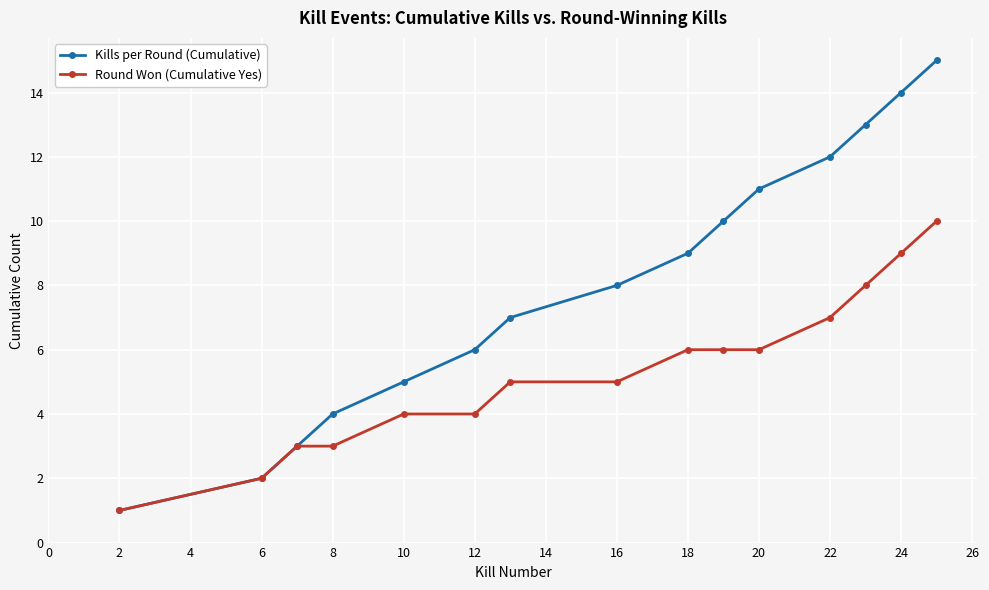

Which series has the largest total across all categories?

Kills per Round (Cumulative)